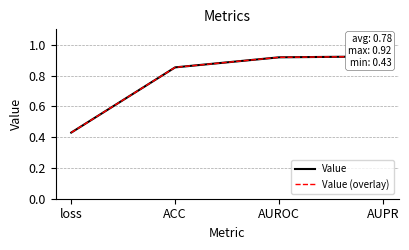

True or false: Value and Value (overlay) intersect in this chart.

False